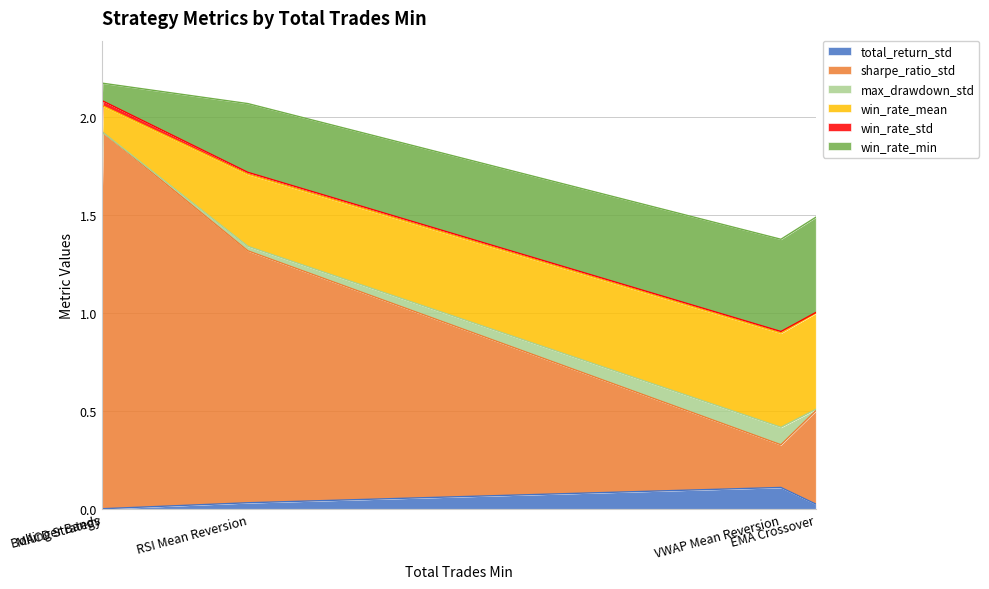

True or false: win_rate_min has a value of 0.1 at MACD Strategy.

True